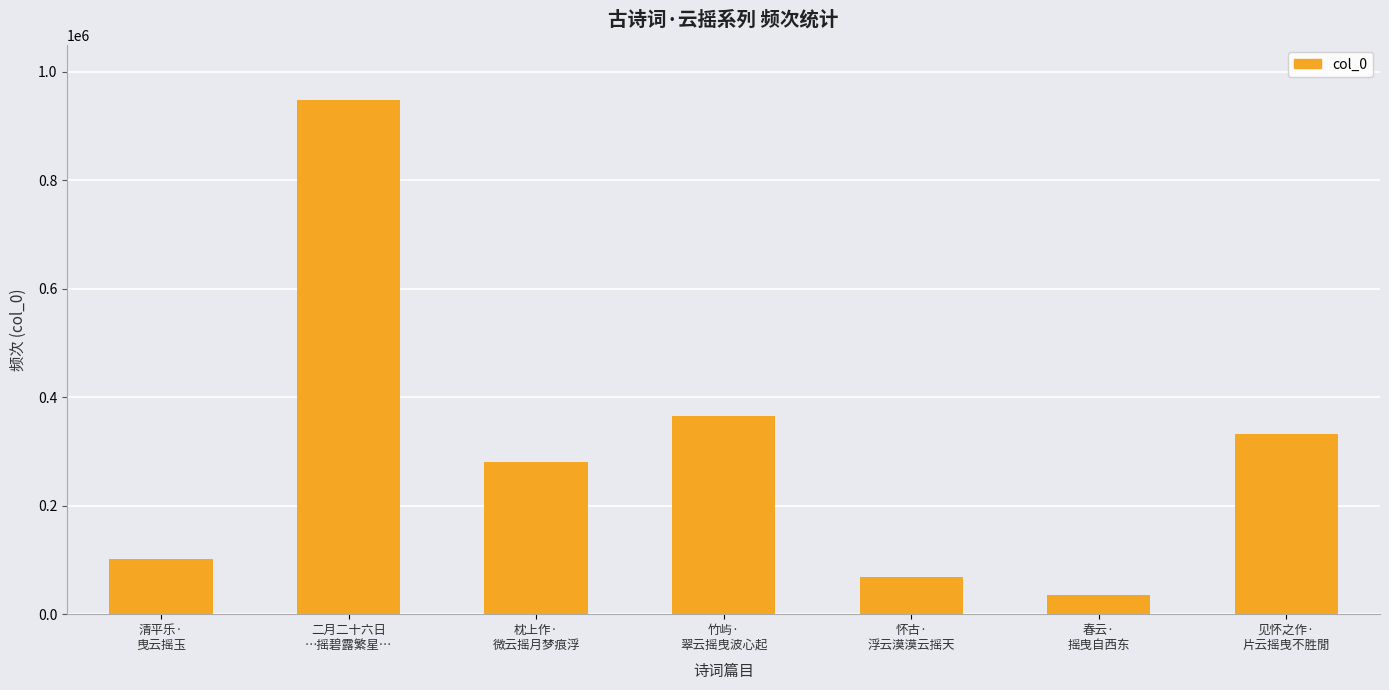

How many bars are there in total?

7